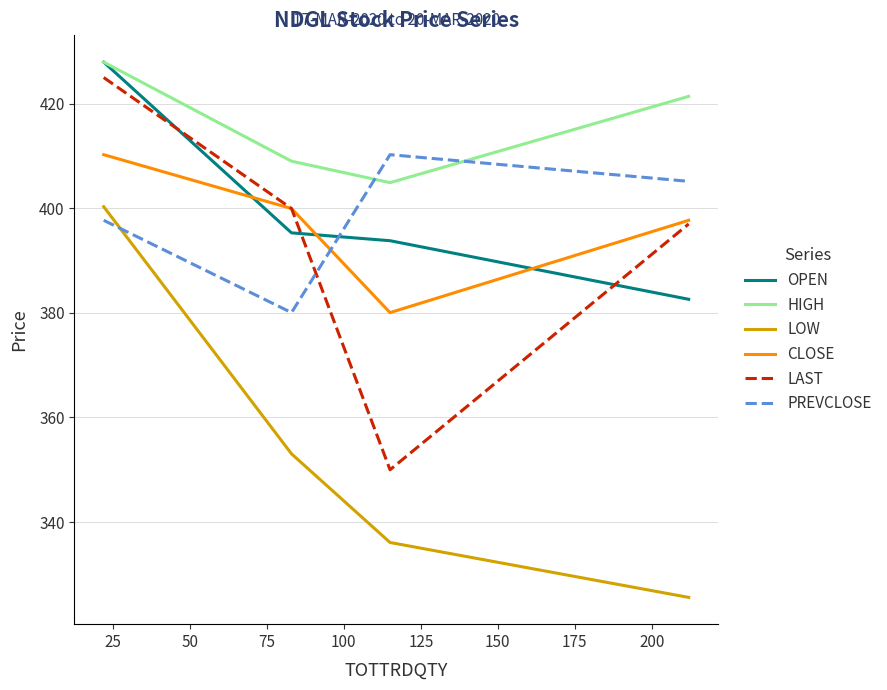

Which series has the largest total across all categories?

HIGH